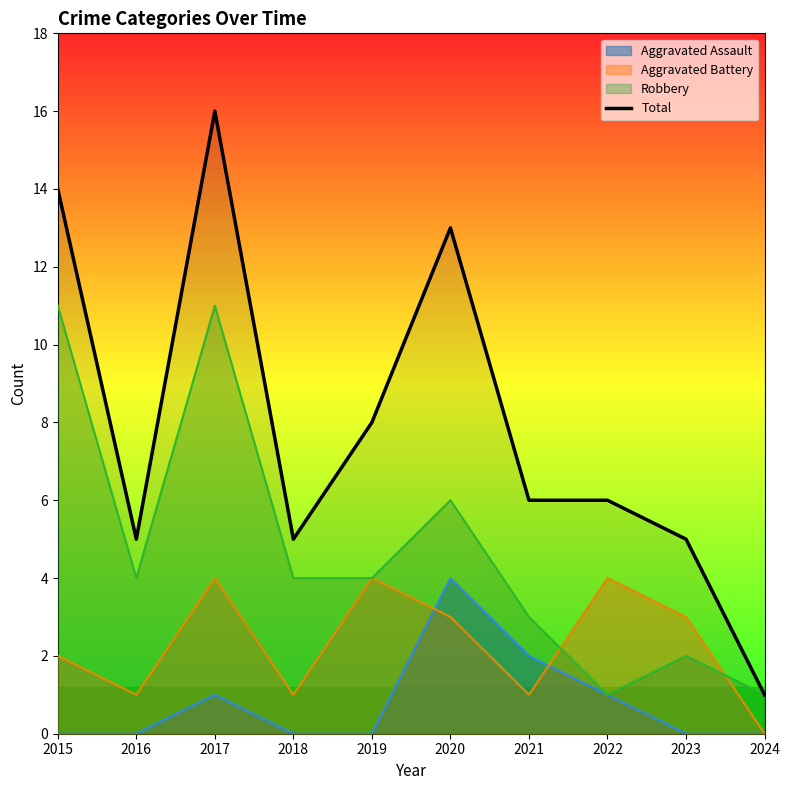

The chart shows a value of 0 at 2024. True or false?

False